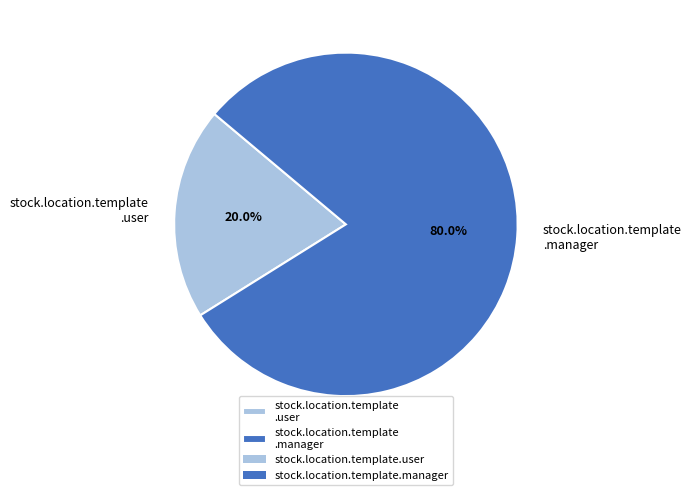

Rank the categories by value from highest to lowest.

stock.location.template .manager, stock.location.template .user